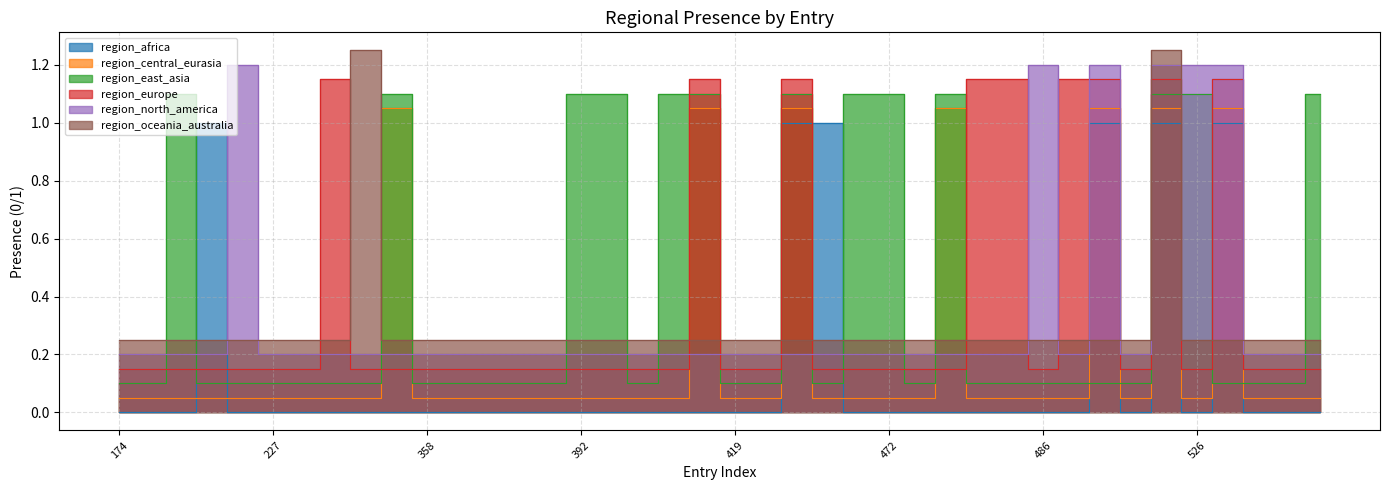

Where is region_east_asia nearest to the value 0?

174